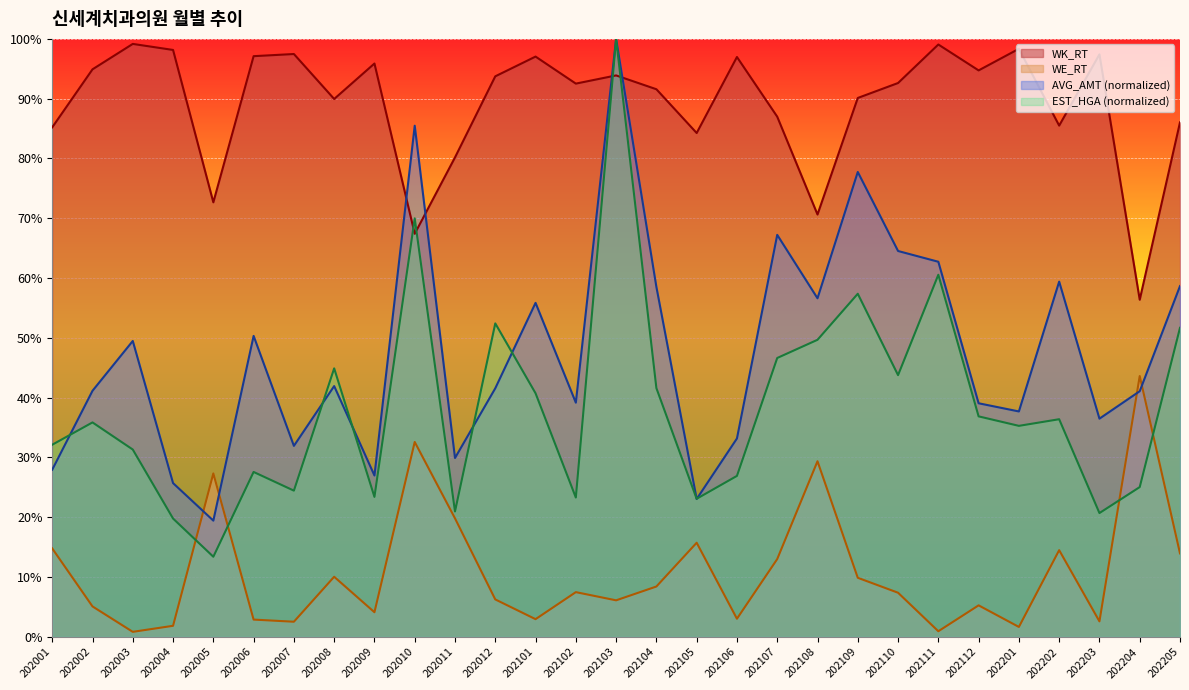

The AVG_AMT series shows 64.5 at 202110. True or false?

True